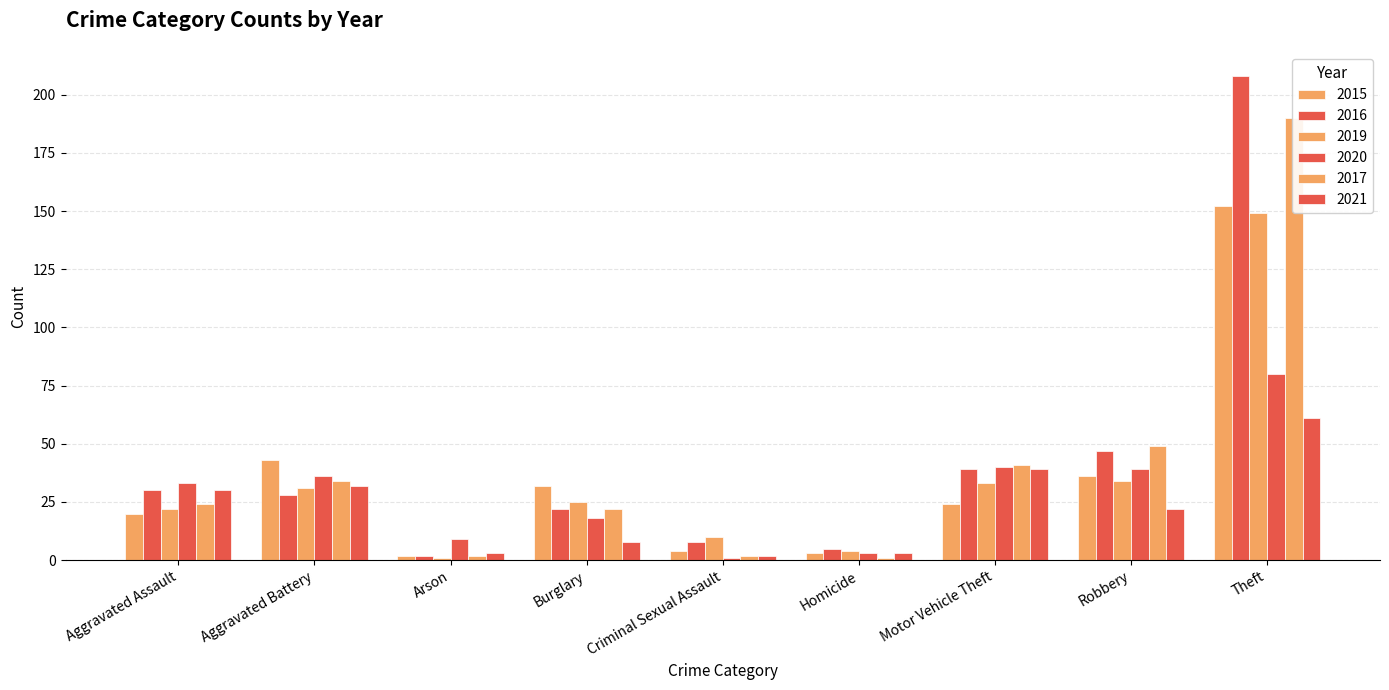

What is the sum of the 2015 values at Homicide and Burglary?

35